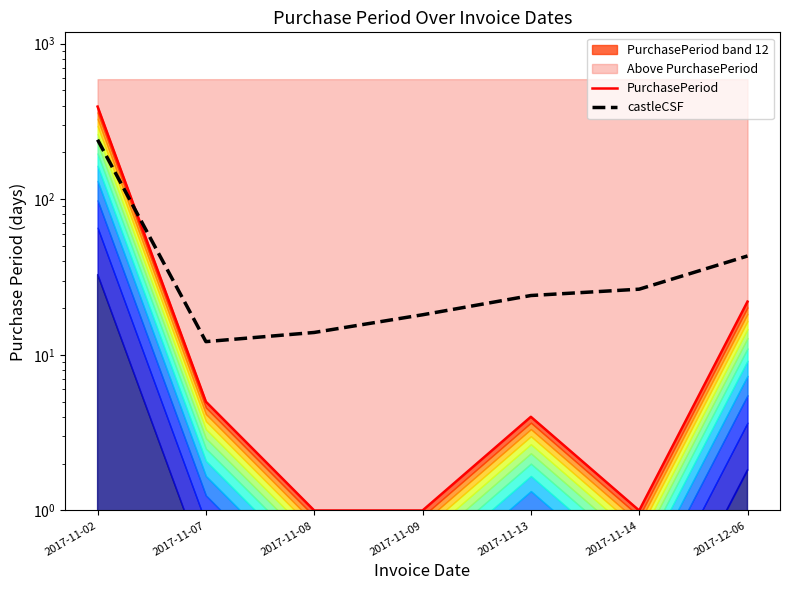

At how many categories does at least one series exceed 267?

1